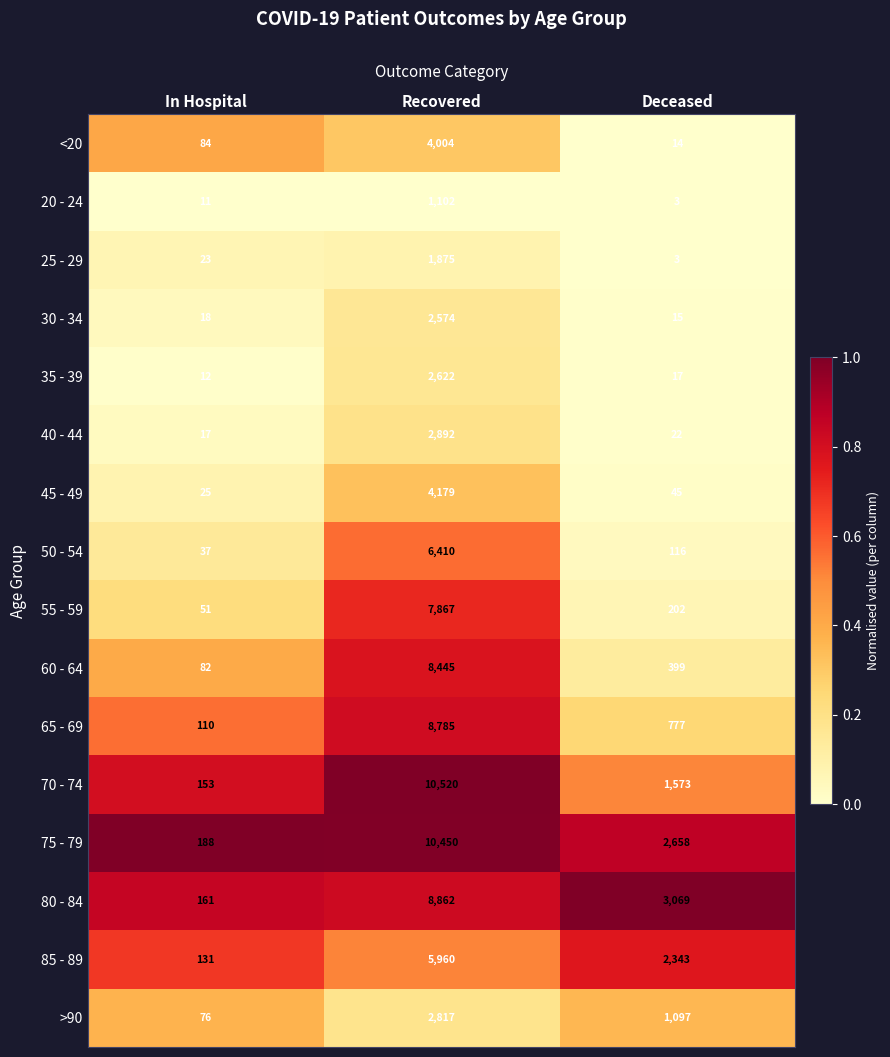

What is the difference between the maximum and minimum values in the 70 - 74 series?

10367